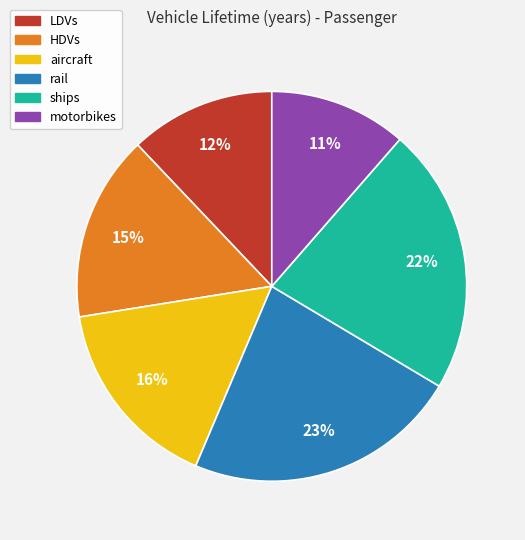

What percentage is the LDVs slice, to the nearest percent?

12%